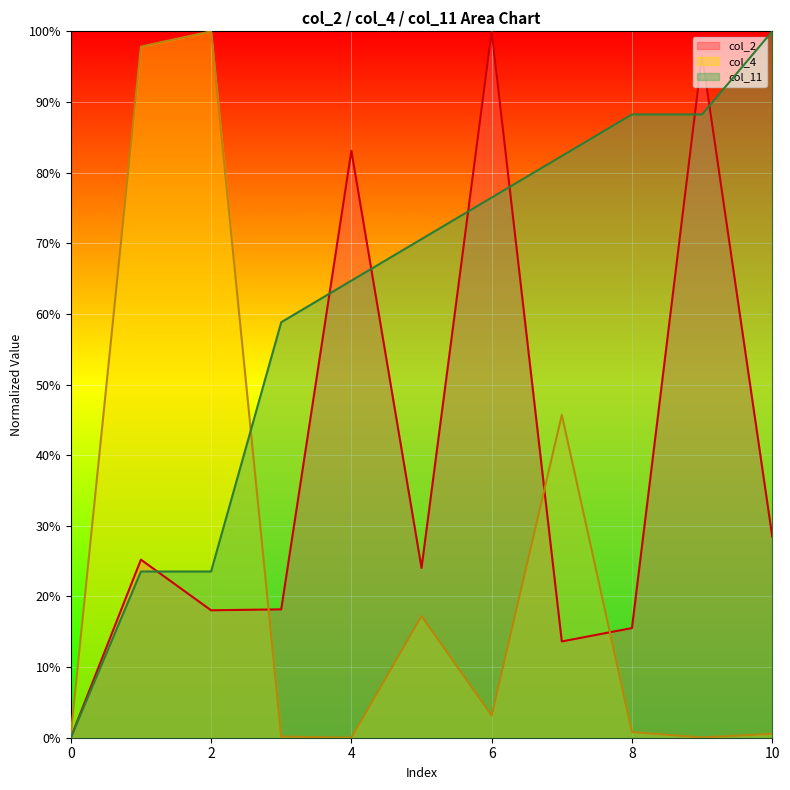

What is the difference between the highest and lowest values at 7?

68.7